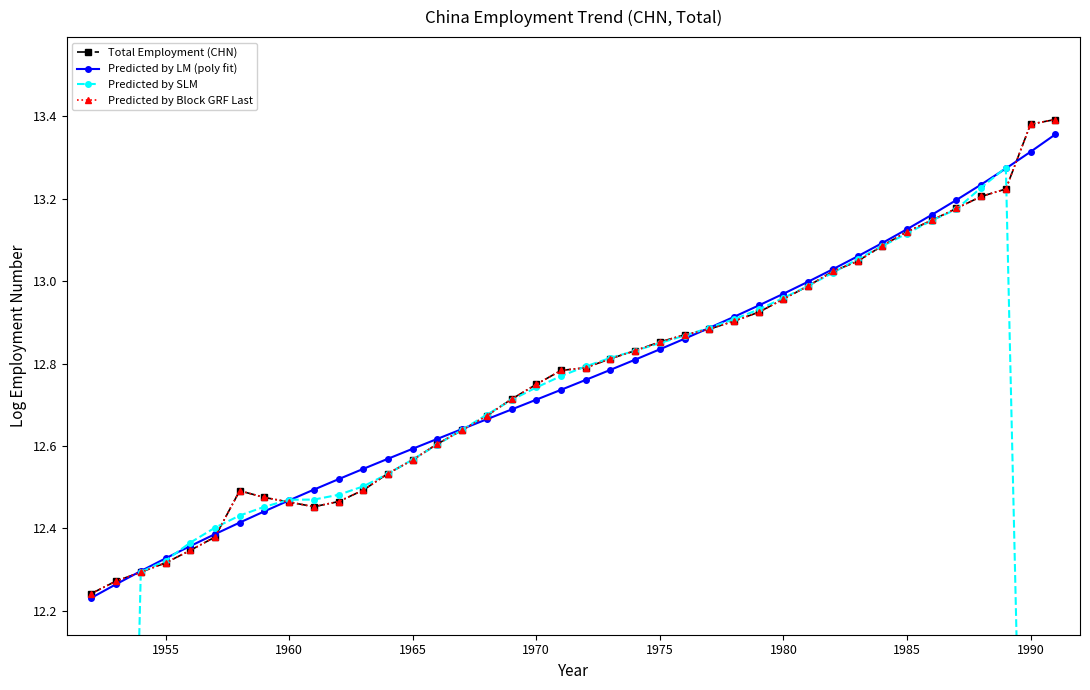

Which series ends up on top after the final intersection of Total Employment (CHN) and Predicted by LM (poly fit)?

Total Employment (CHN)